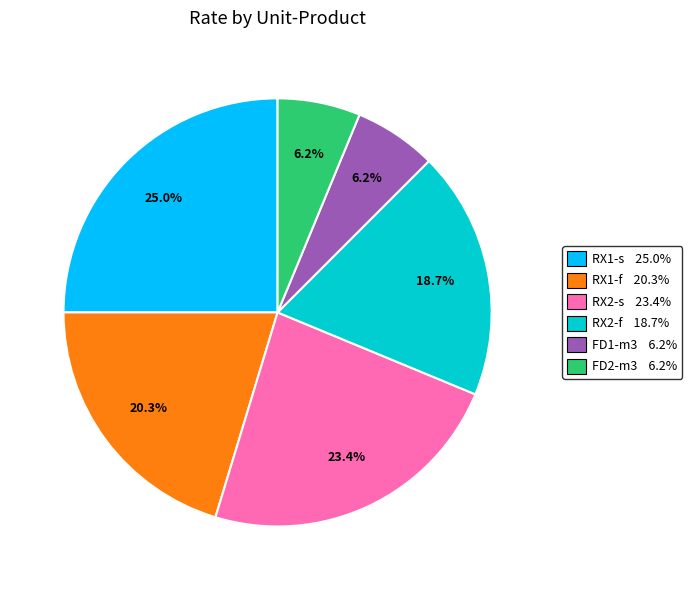

True or false: RX1-s accounts for 25% of the total.

True